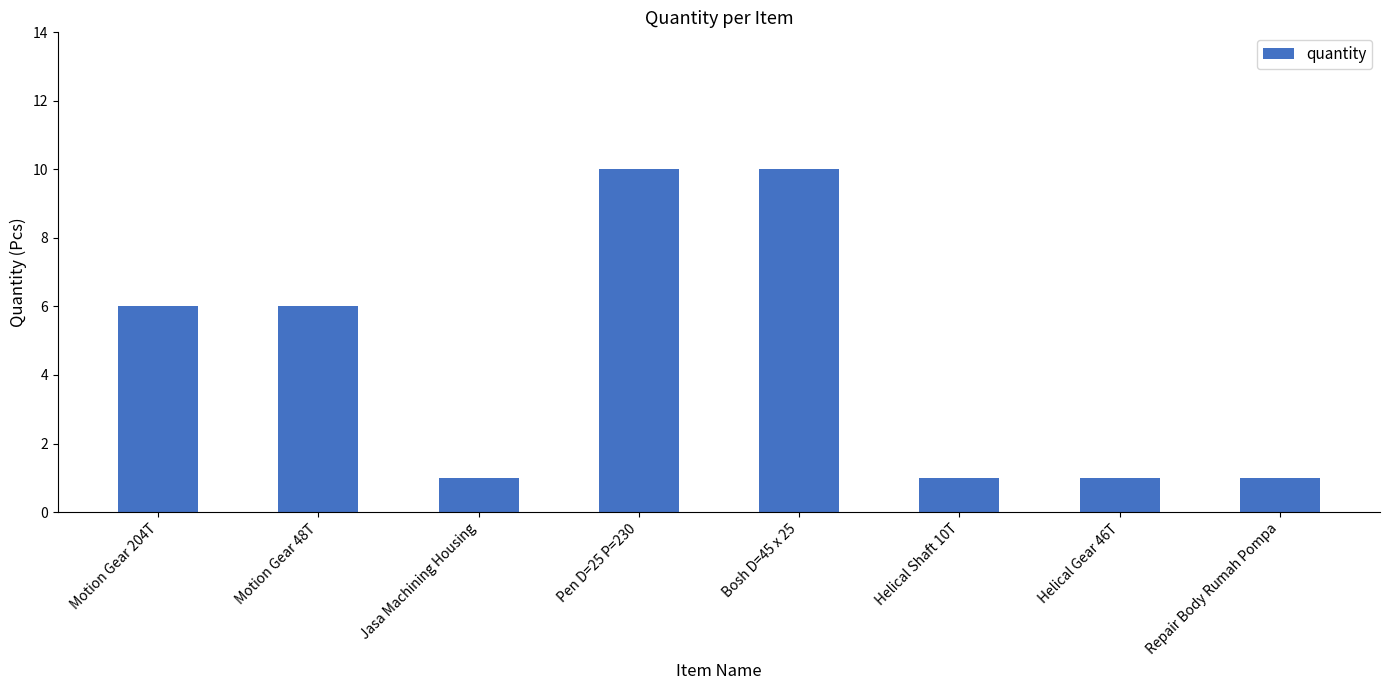

What is the change in value from Motion Gear 48T to Pen D=25 P=230?

+4